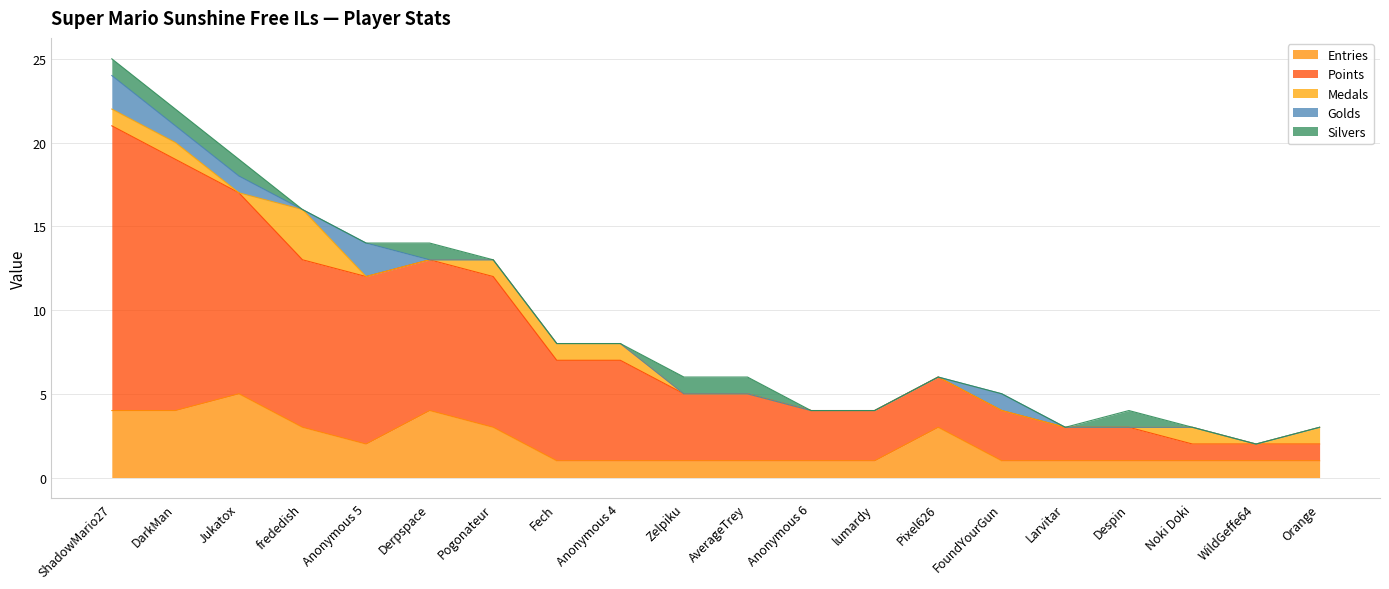

What are all the series names shown in the legend?

Entries, Points, Medals, Golds, Silvers